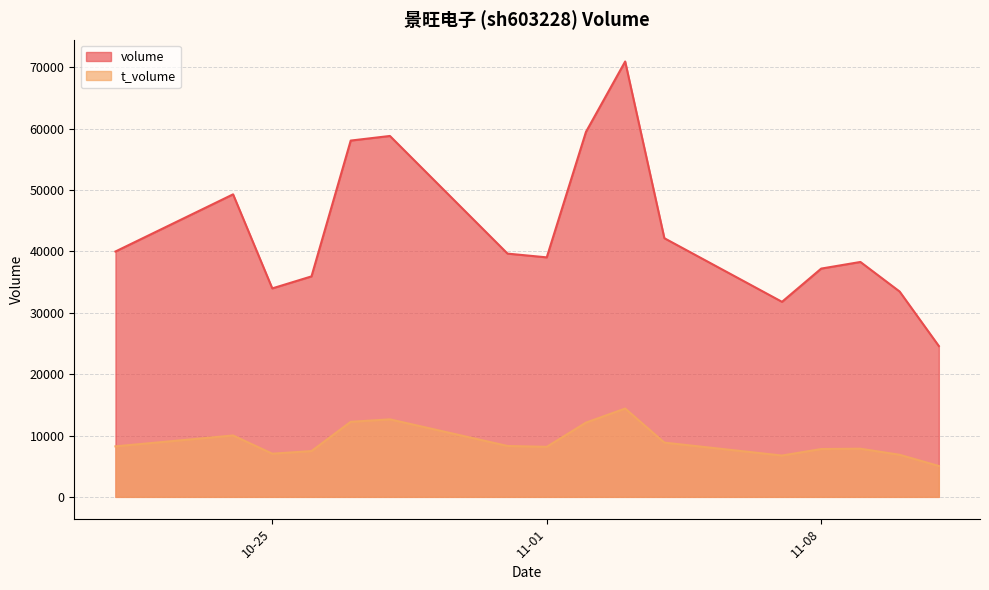

How many values in the volume series are below 39653?

8